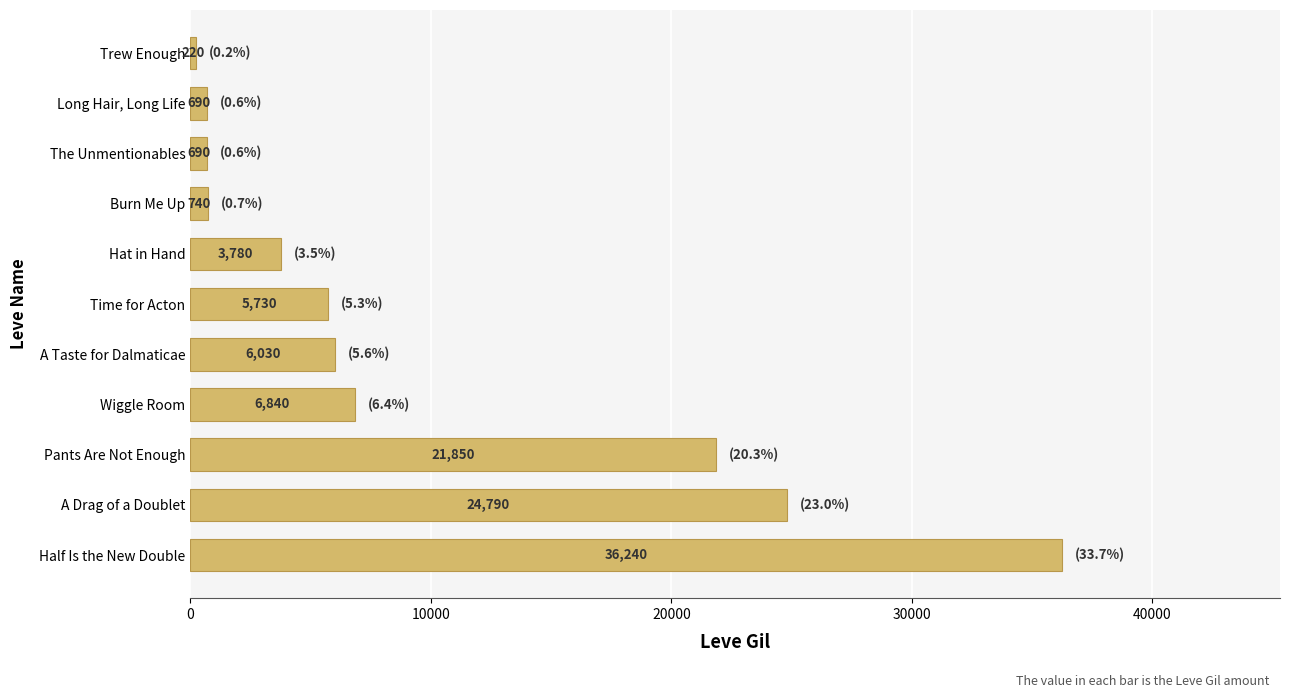

What is the change in value from Wiggle Room to Trew Enough?

-6620